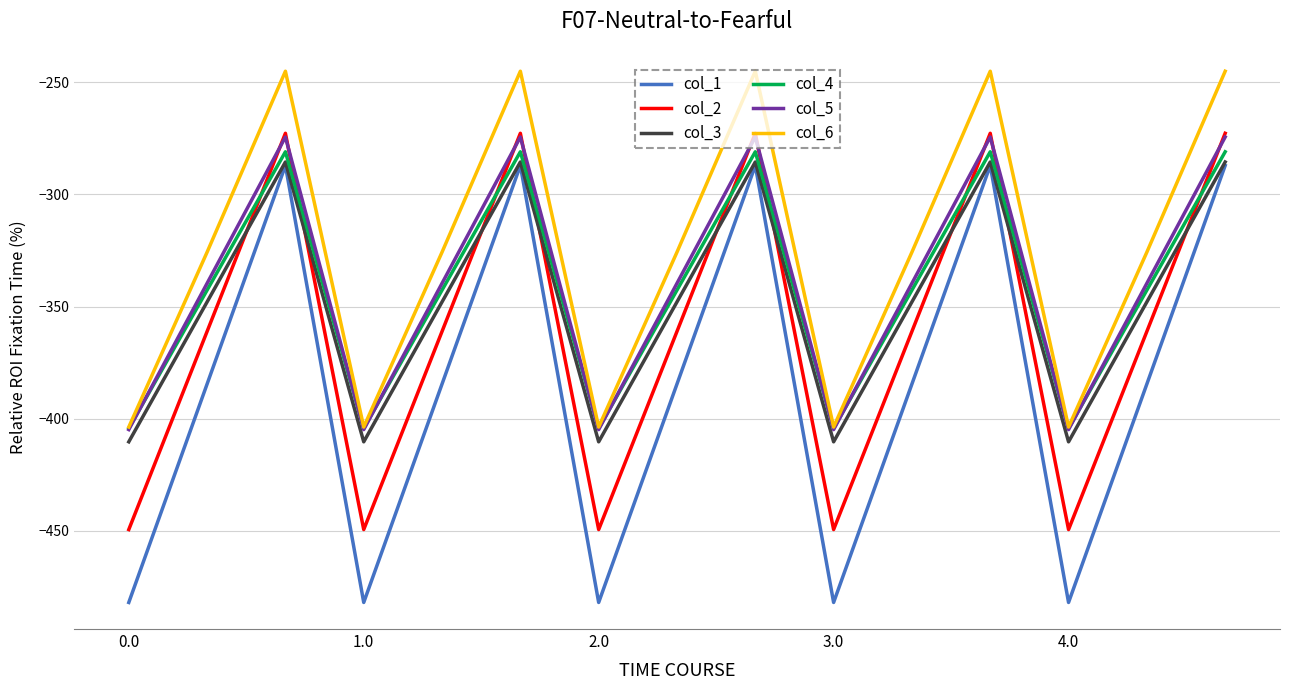

What is the minimum value for col_1?

-482.0